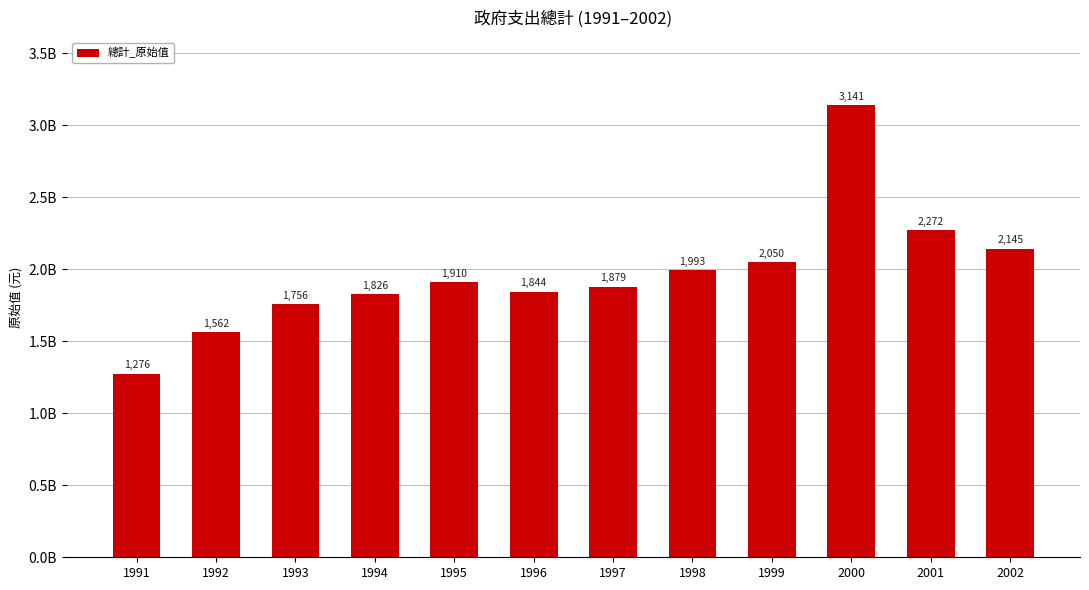

What is the maximum value shown in the chart?

3140936188